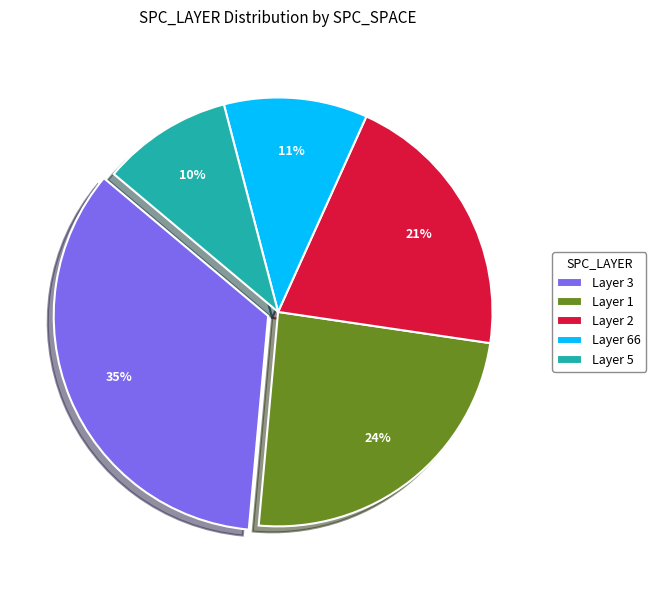

Between Layer 66 and Layer 3, which is larger?

Layer 3